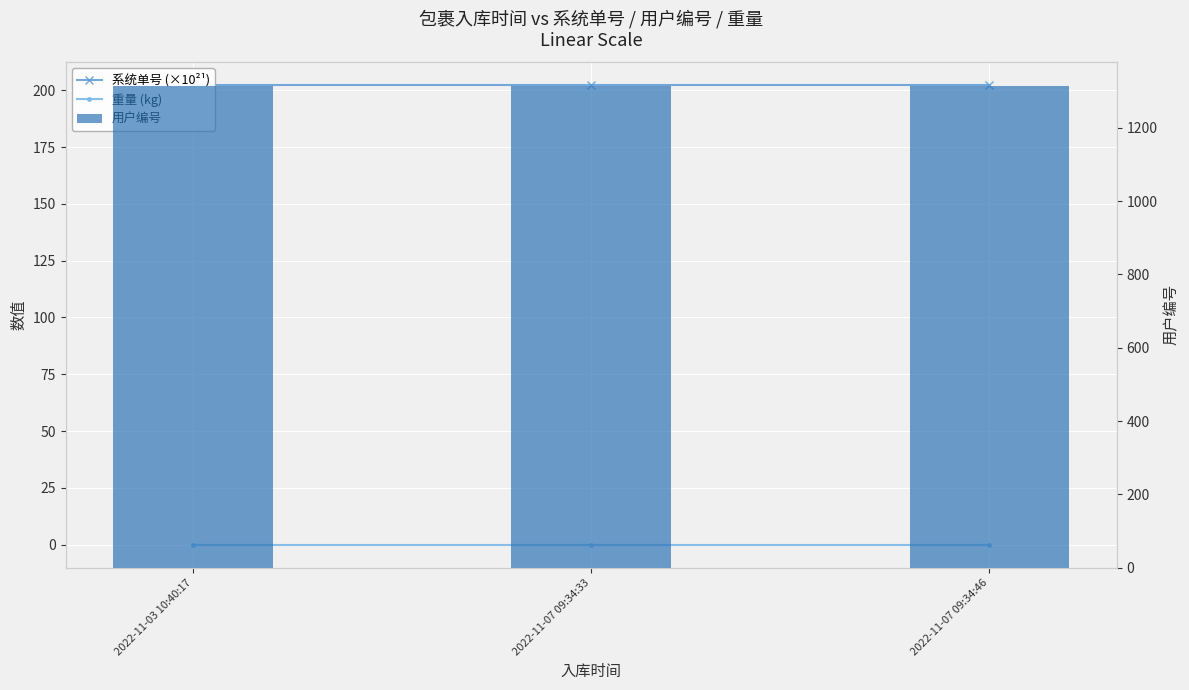

Which series has the widest spread of values?

系统单号 (×10²¹)